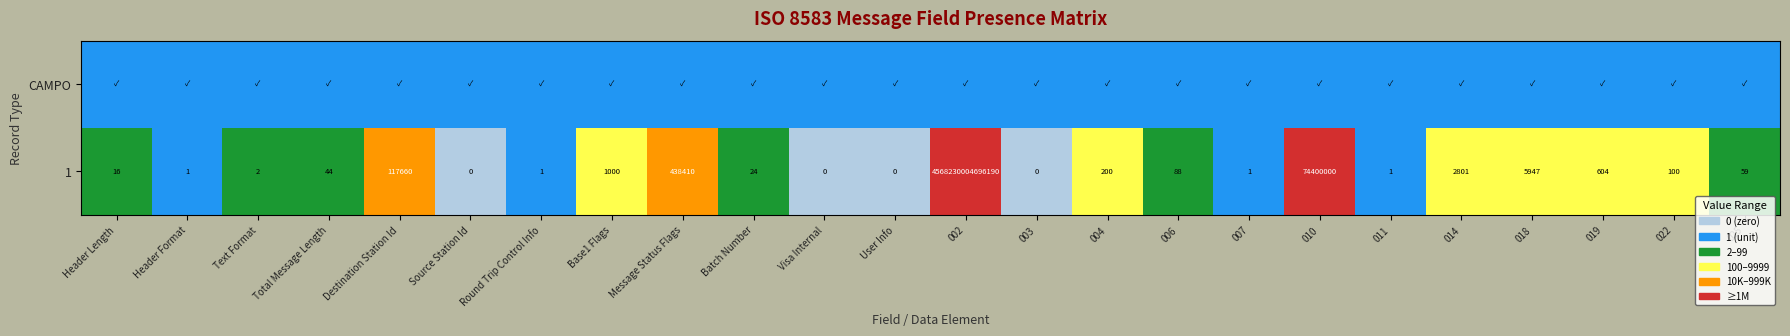

The value of 1 at 022 is 5. True or false?

False